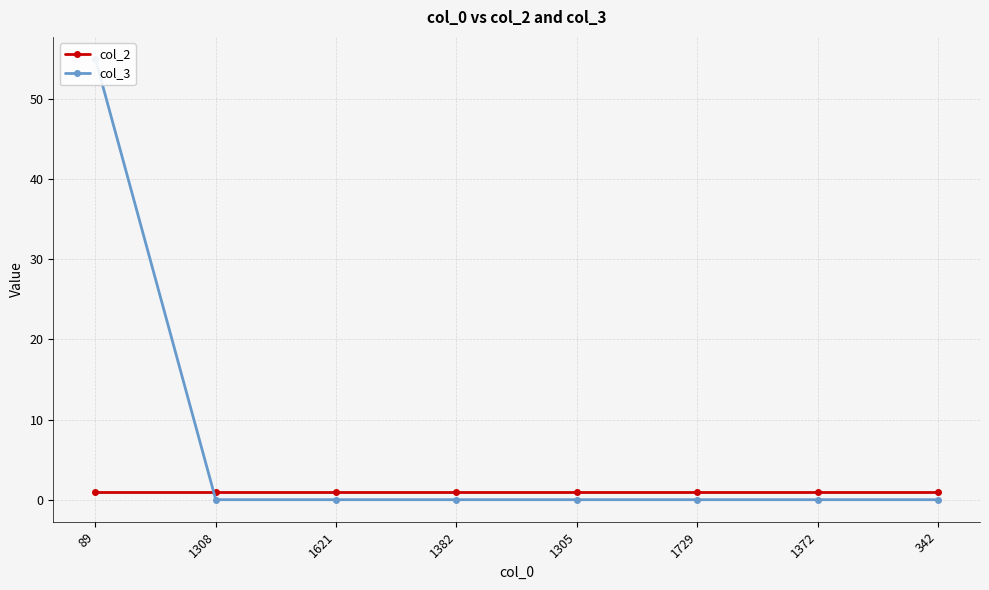

What is the label of the 2nd point from the right?

1372